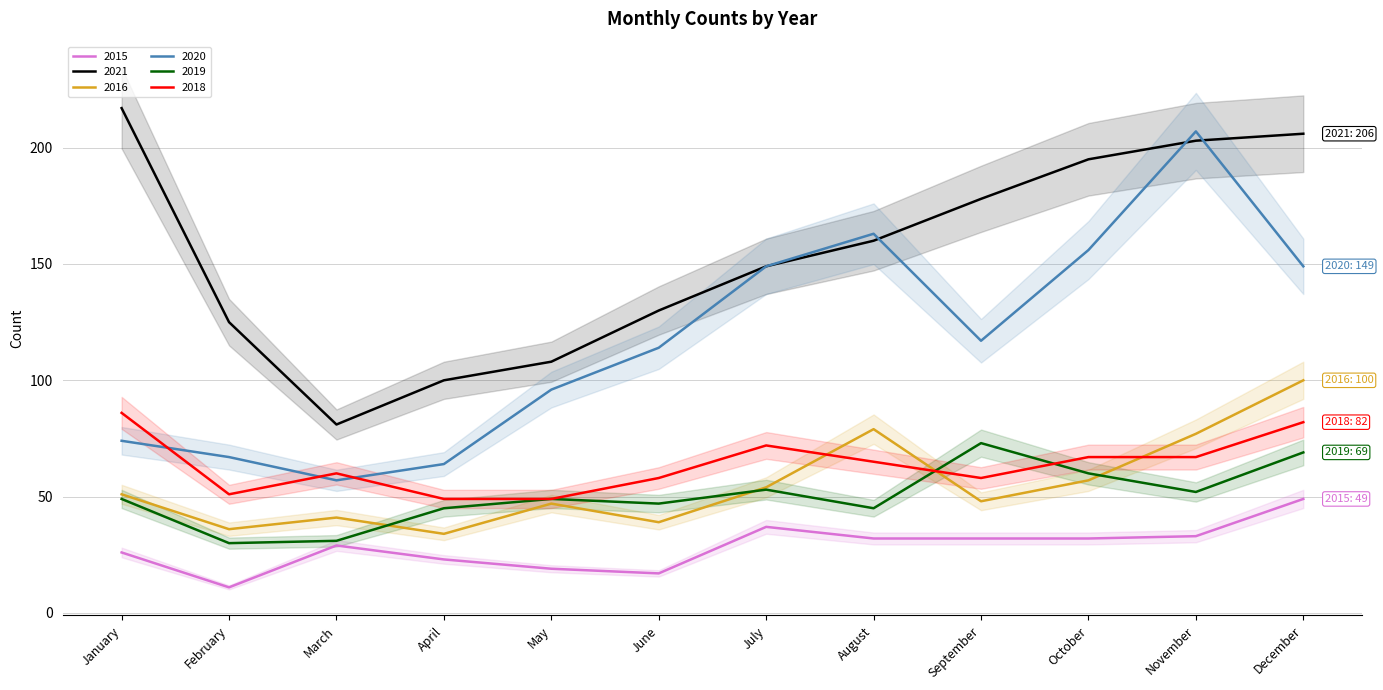

Which category has the highest value in the 2015 series?

December